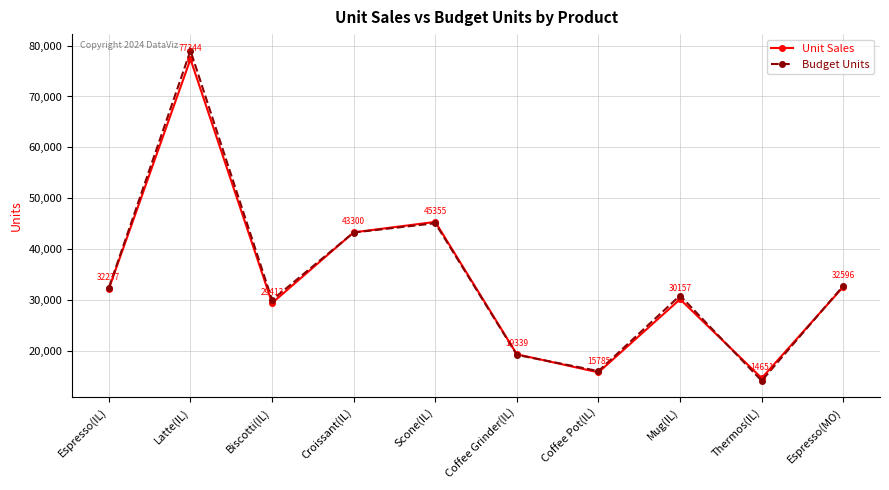

What is the maximum value shown in the chart?

79015